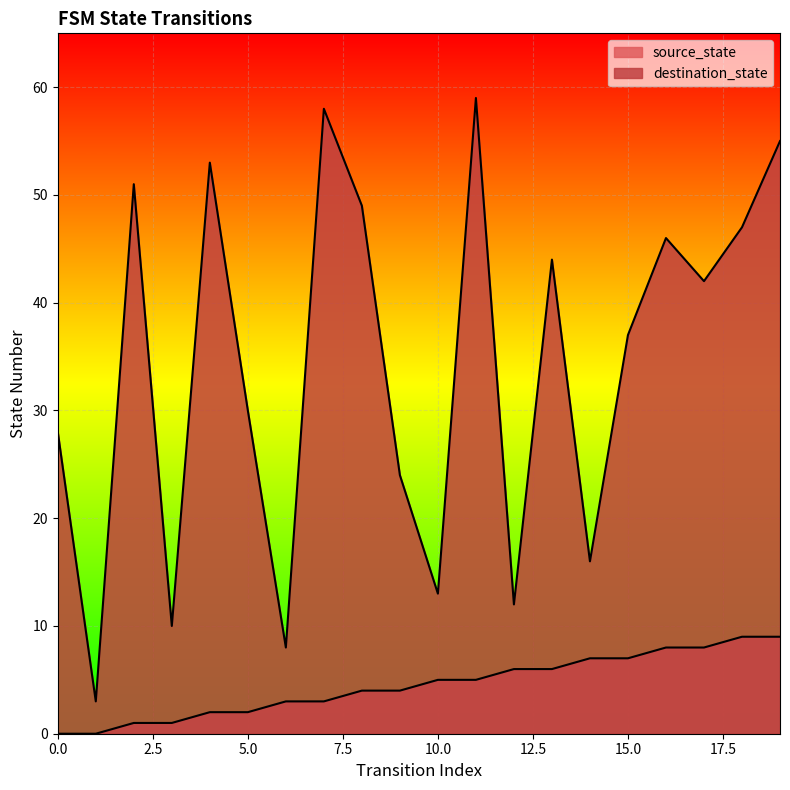

What are all the series names shown in the legend?

source_state, destination_state